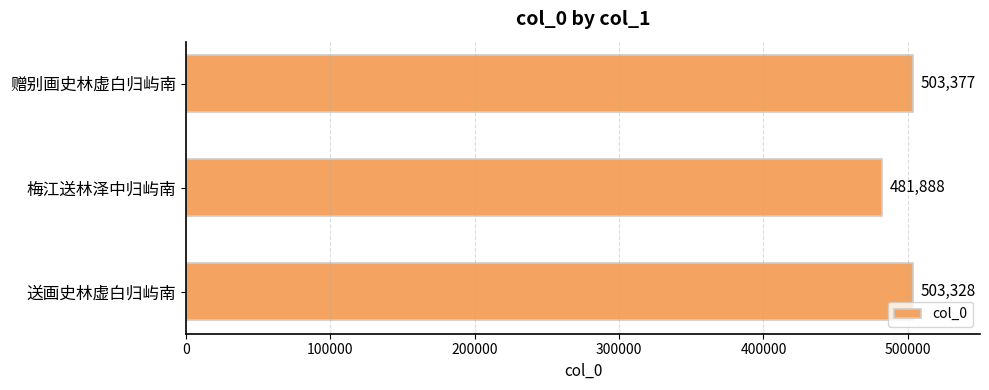

The value at 送画史林虚白归屿南 is 503328. True or false?

True